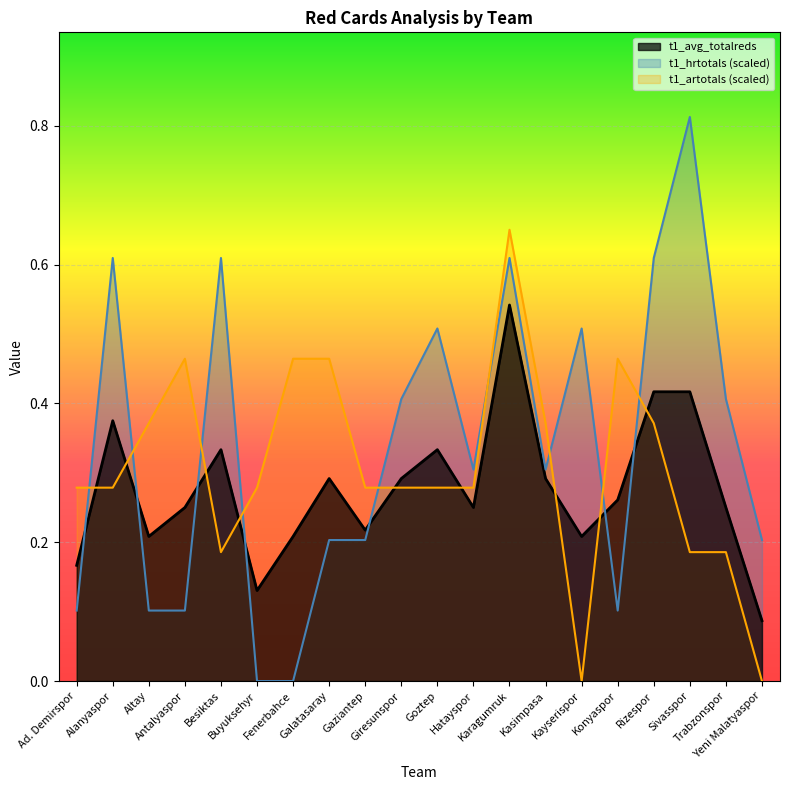

At which category is the sum across all series the highest?

Karagumruk